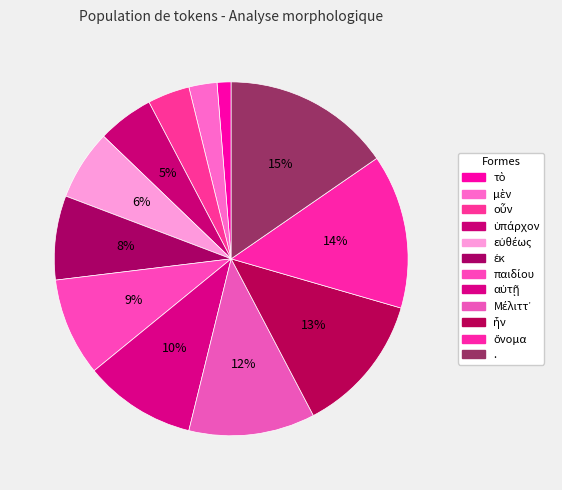

To the nearest percent, what is the combined percentage of εὐθέως and ἐκ?

14%